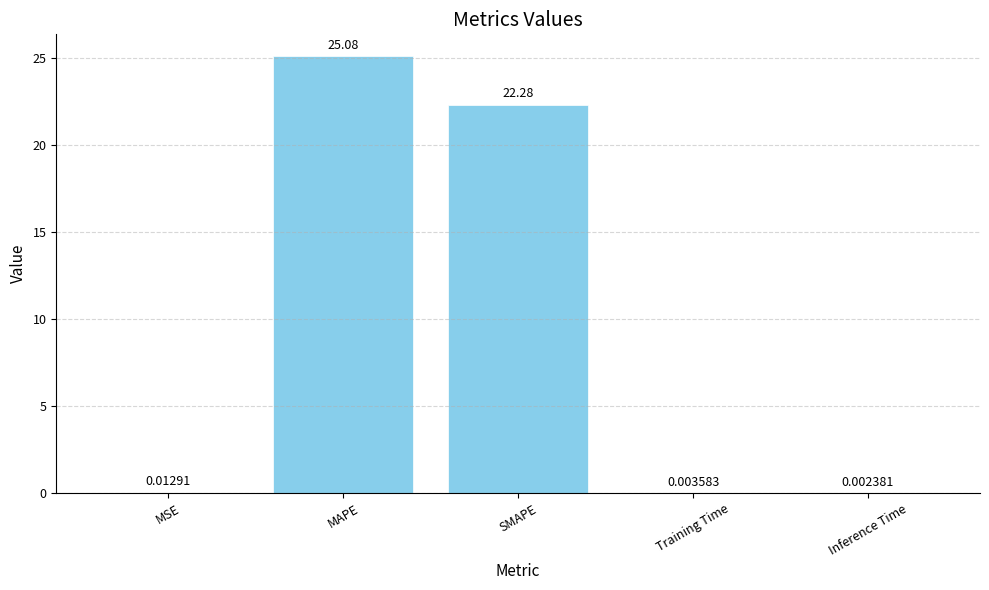

Count the number of data series in this chart.

1